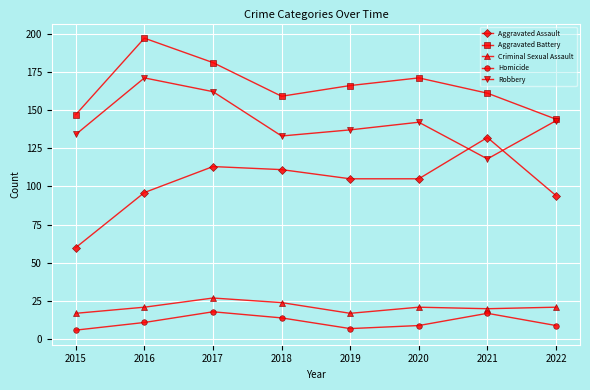

The value of Criminal Sexual Assault at 2022 is 36. True or false?

False